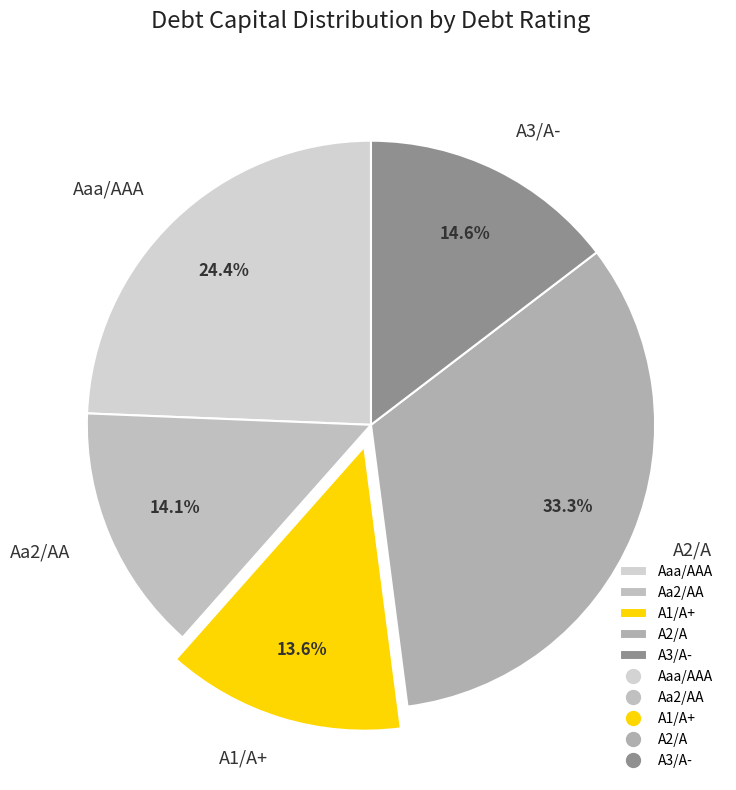

Count the number of slices in the pie.

5